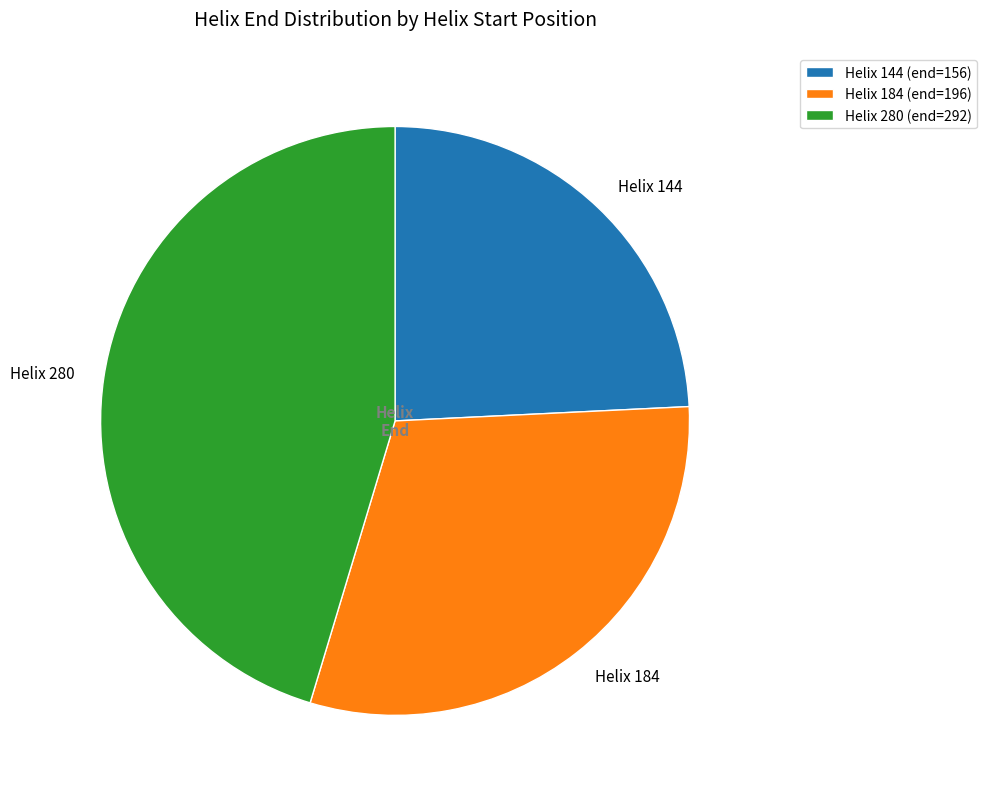

What is the ratio of the value at Helix 184 to the value at Helix 280?

0.7